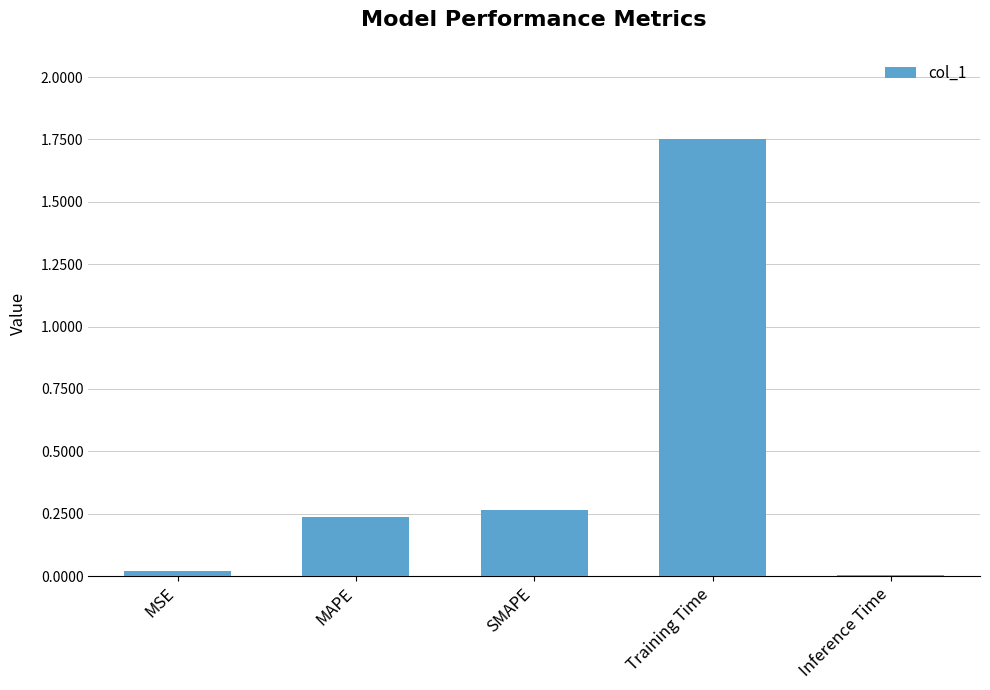

Is it true that the value at Training Time is 3.0?

False